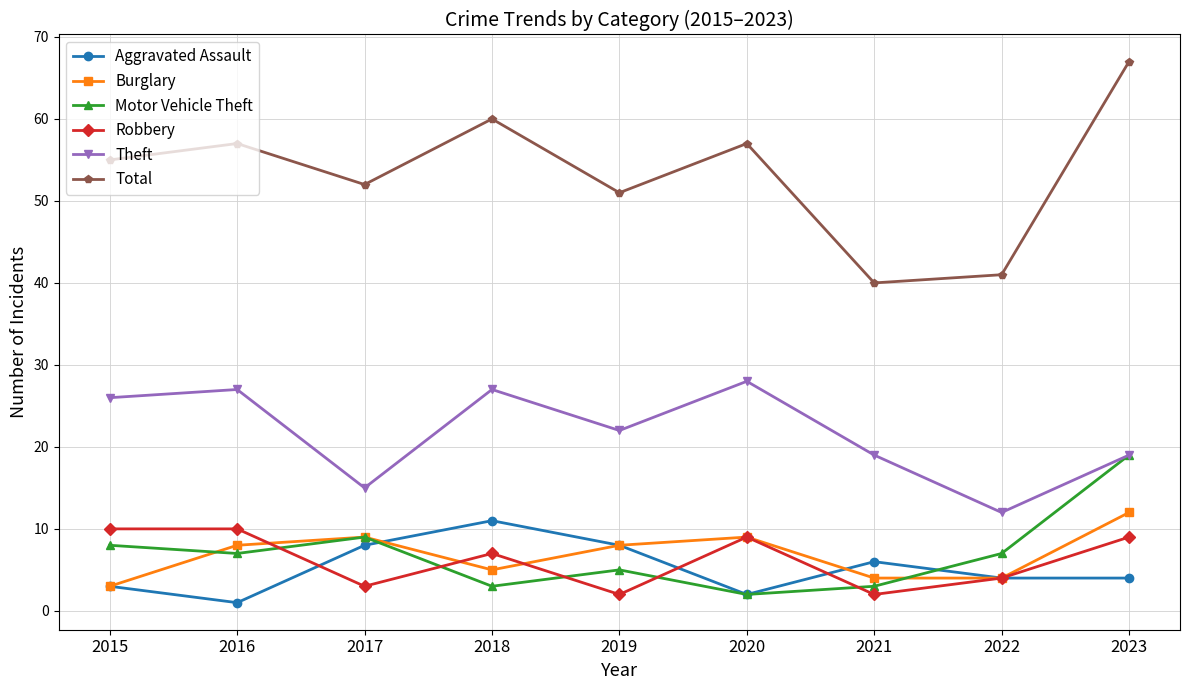

Which series has the largest total across all categories?

Total